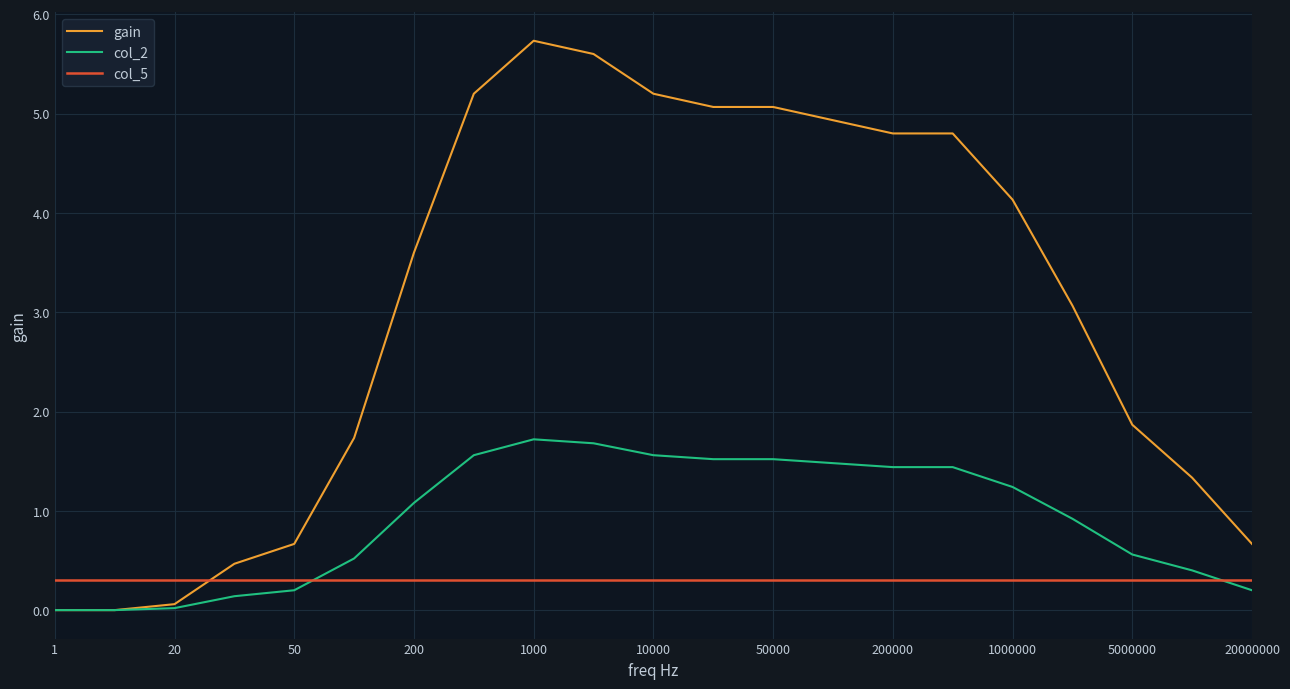

How many times do col_5 and gain cross each other?

1